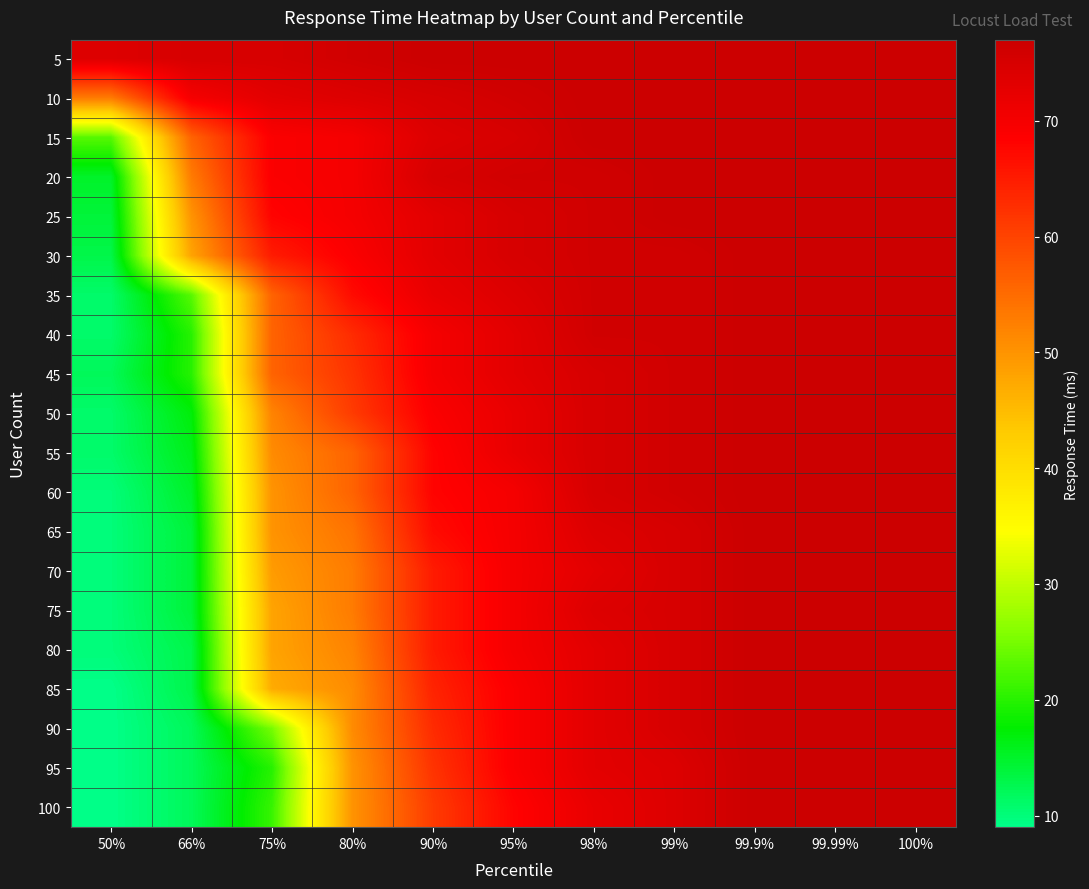

Reading right to left, list all the values displayed in this chart.

5: 100%=77	99.99%=77	99.9%=77	99%=77	98%=77	95%=77	90%=77	80%=76	75%=75	66%=75	50%=74
10: 100%=77	99.99%=77	99.9%=77	99%=77	98%=77	95%=76	90%=75	80%=74	75%=73	66%=70	50%=53
15: 100%=77	99.99%=77	99.9%=77	99%=77	98%=77	95%=75	90%=74	80%=70	75%=69	66%=56	50%=23
20: 100%=77	99.99%=77	99.9%=77	99%=77	98%=76	95%=76	90%=75	80%=70	75%=69	66%=53	50%=15
25: 100%=77	99.99%=77	99.9%=77	99%=77	98%=76	95%=75	90%=73	80%=70	75%=68	66%=50	50%=14
30: 100%=77	99.99%=77	99.9%=77	99%=76	98%=76	95%=75	90%=73	80%=69	75%=65	66%=48	50%=13
35: 100%=77	99.99%=77	99.9%=77	99%=76	98%=76	95%=74	90%=72	80%=67	75%=56	66%=23	50%=11
40: 100%=77	99.99%=77	99.9%=77	99%=76	98%=76	95%=73	90%=70	80%=63	75%=56	66%=20	50%=11
45: 100%=77	99.99%=77	99.9%=77	99%=76	98%=75	95%=73	90%=70	80%=62	75%=56	66%=20	50%=12
50: 100%=77	99.99%=77	99.9%=77	99%=76	98%=75	95%=72	90%=69	80%=61	75%=52	66%=17	50%=11
55: 100%=77	99.99%=77	99.9%=77	99%=76	98%=75	95%=72	90%=68	80%=56	75%=51	66%=16	50%=11
60: 100%=77	99.99%=77	99.9%=77	99%=76	98%=75	95%=70	90%=68	80%=56	75%=50	66%=15	50%=10
65: 100%=77	99.99%=77	99.9%=77	99%=75	98%=74	95%=70	90%=67	80%=54	75%=50	66%=14	50%=10
70: 100%=77	99.99%=77	99.9%=77	99%=75	98%=73	95%=70	90%=65	80%=53	75%=49	66%=14	50%=10
75: 100%=77	99.99%=77	99.9%=77	99%=75	98%=74	95%=70	90%=65	80%=53	75%=48	66%=14	50%=10
80: 100%=77	99.99%=77	99.9%=77	99%=75	98%=73	95%=70	90%=65	80%=52	75%=48	66%=13	50%=10
85: 100%=77	99.99%=77	99.9%=77	99%=75	98%=73	95%=69	90%=64	80%=51	75%=47	66%=13	50%=9
90: 100%=77	99.99%=77	99.9%=77	99%=75	98%=73	95%=69	90%=63	80%=51	75%=25	66%=12	50%=9
95: 100%=77	99.99%=77	99.9%=77	99%=74	98%=73	95%=69	90%=62	80%=50	75%=20	66%=12	50%=9
100: 100%=77	99.99%=77	99.9%=77	99%=74	98%=72	95%=68	90%=61	80%=50	75%=21	66%=12	50%=9